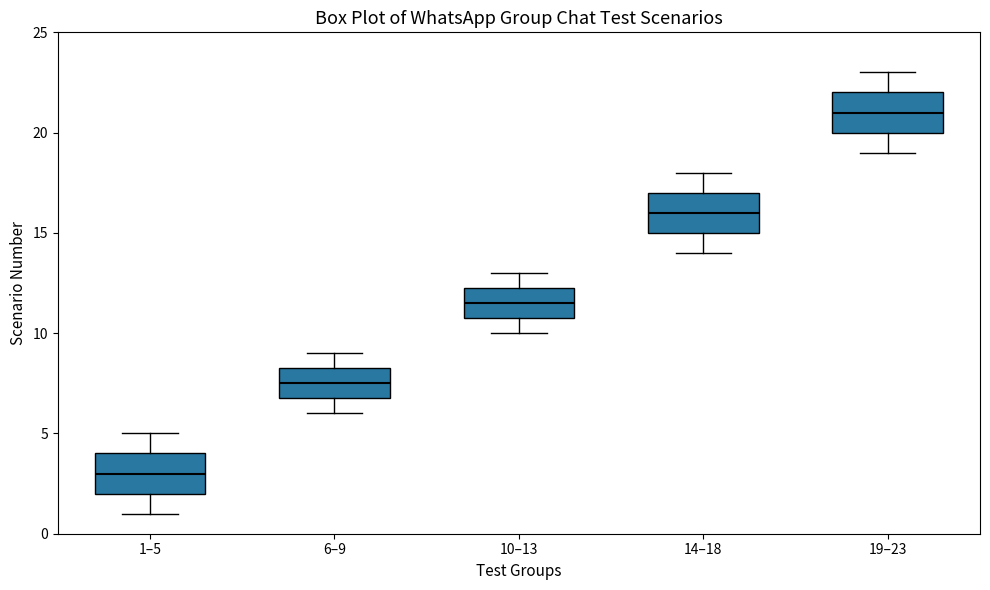

Where does the upper whisker of the box for 10–13 end on the y-axis? The values are not printed on the chart, so give them approximately, as read against the axis.

13.0